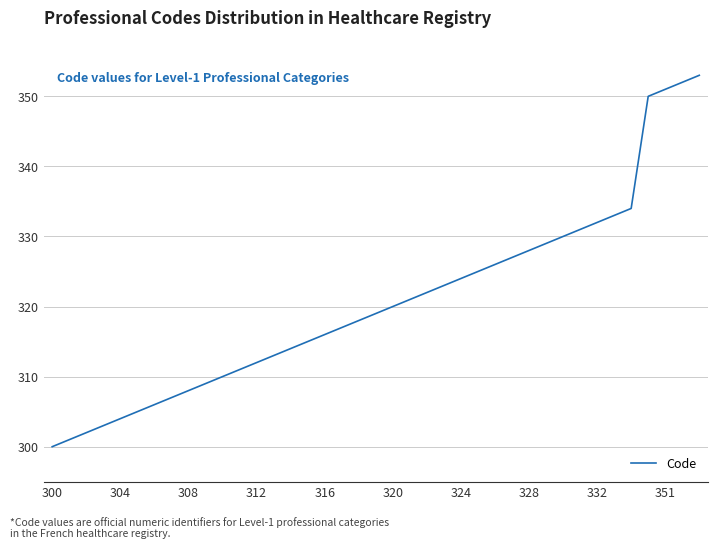

What is the smallest value displayed?

300